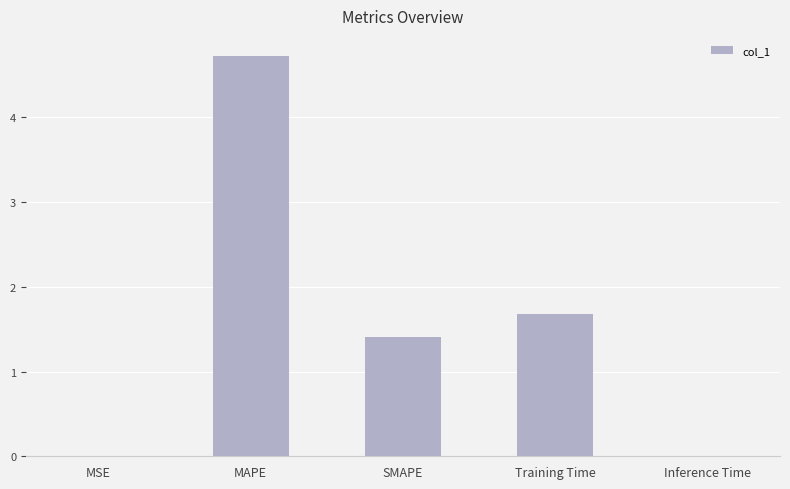

What is the sum of the values at MAPE and SMAPE?

6.1